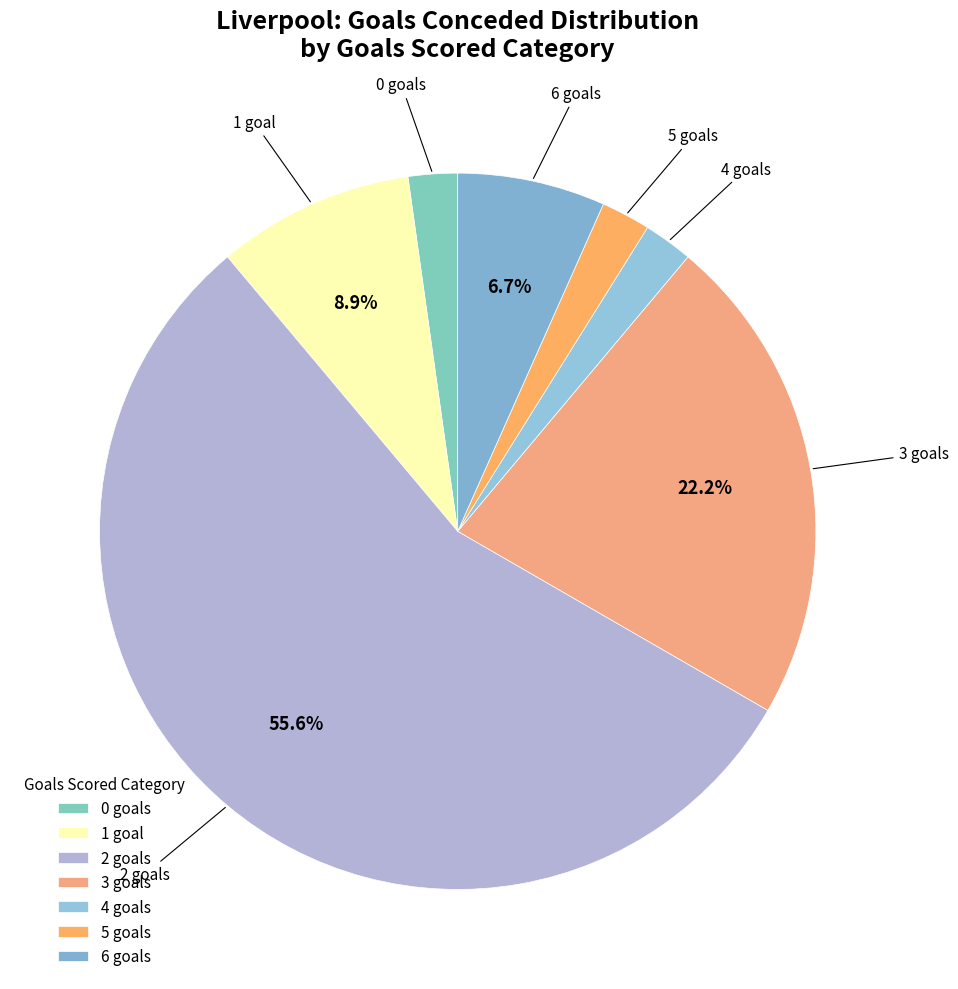

What percentage is the 0 slice, to the nearest percent?

2%